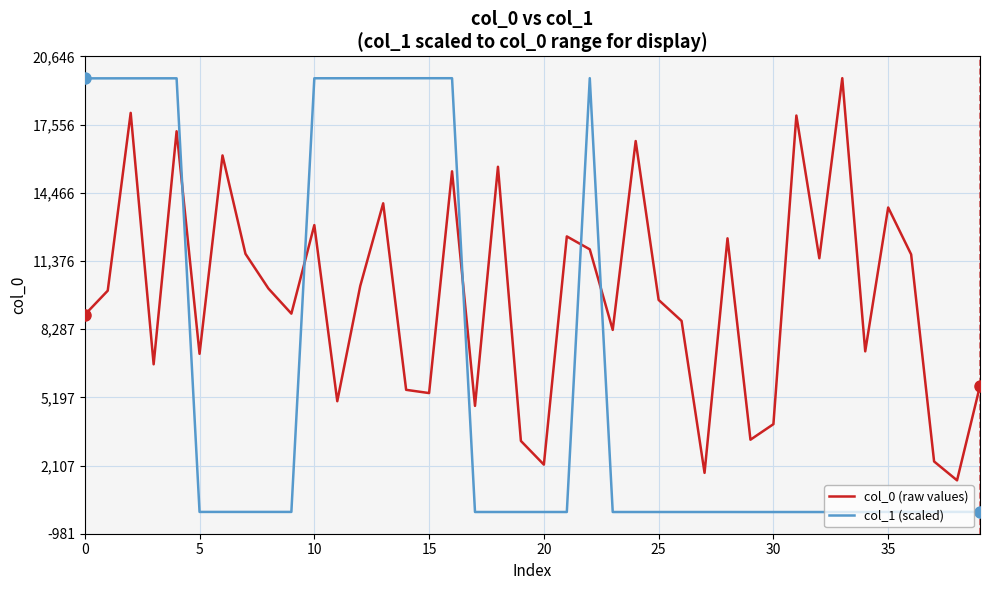

What is the difference between the maximum and minimum values in the col_0 (raw values) series?

18226.0